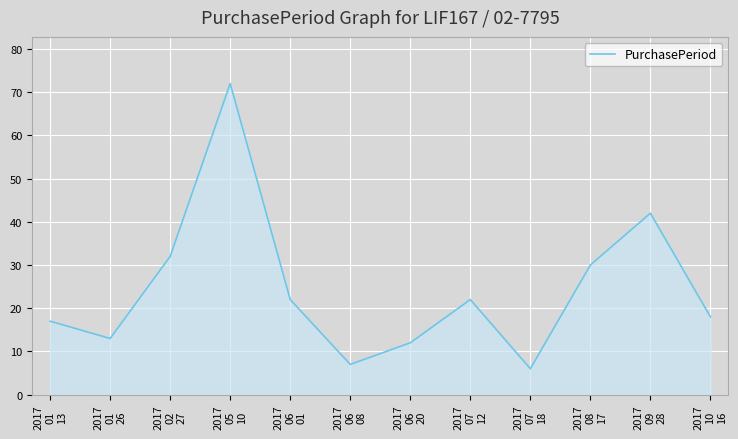

What is the difference between the maximum and minimum values?

66